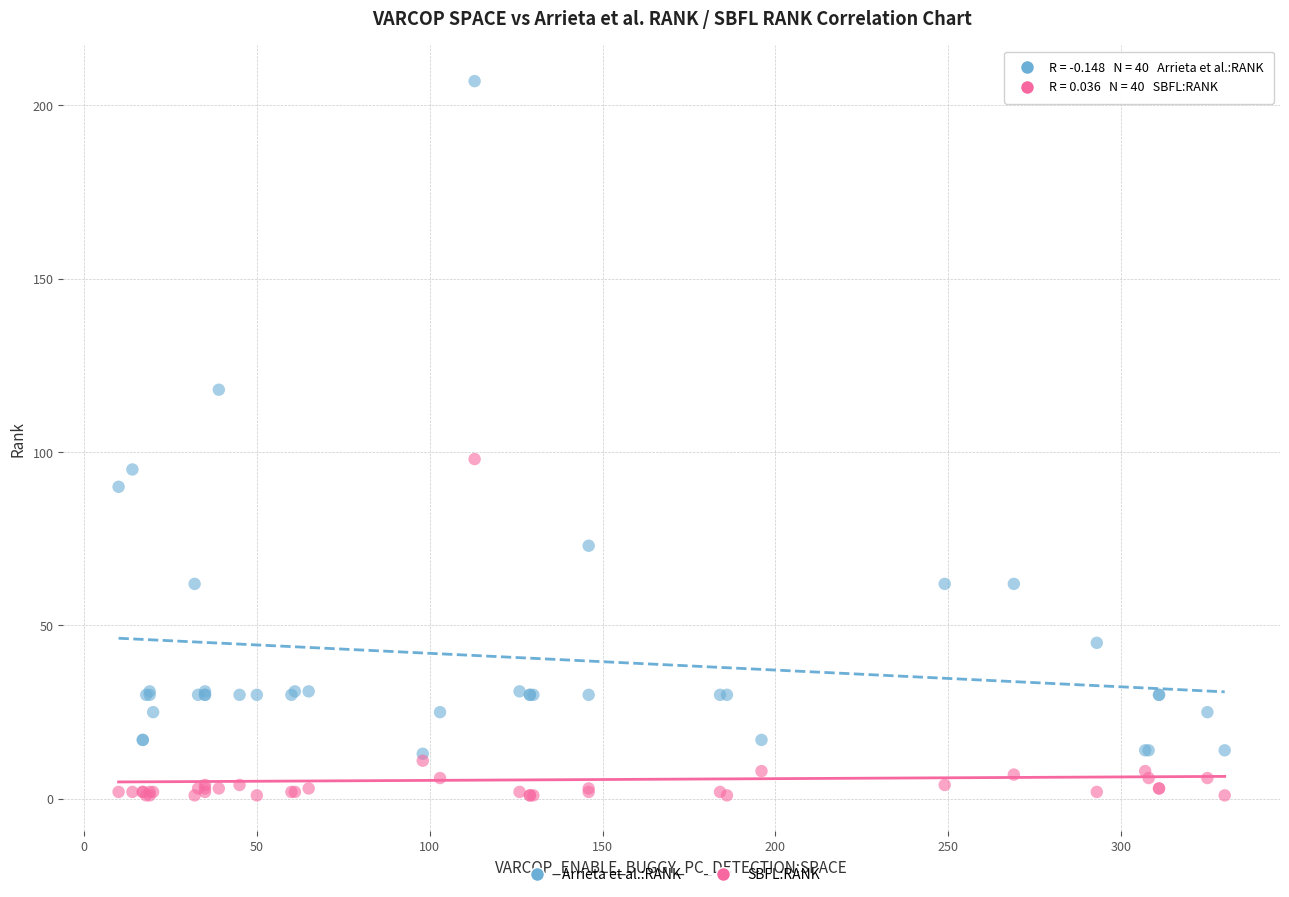

Across all series, what Y value is closest to 104?

98